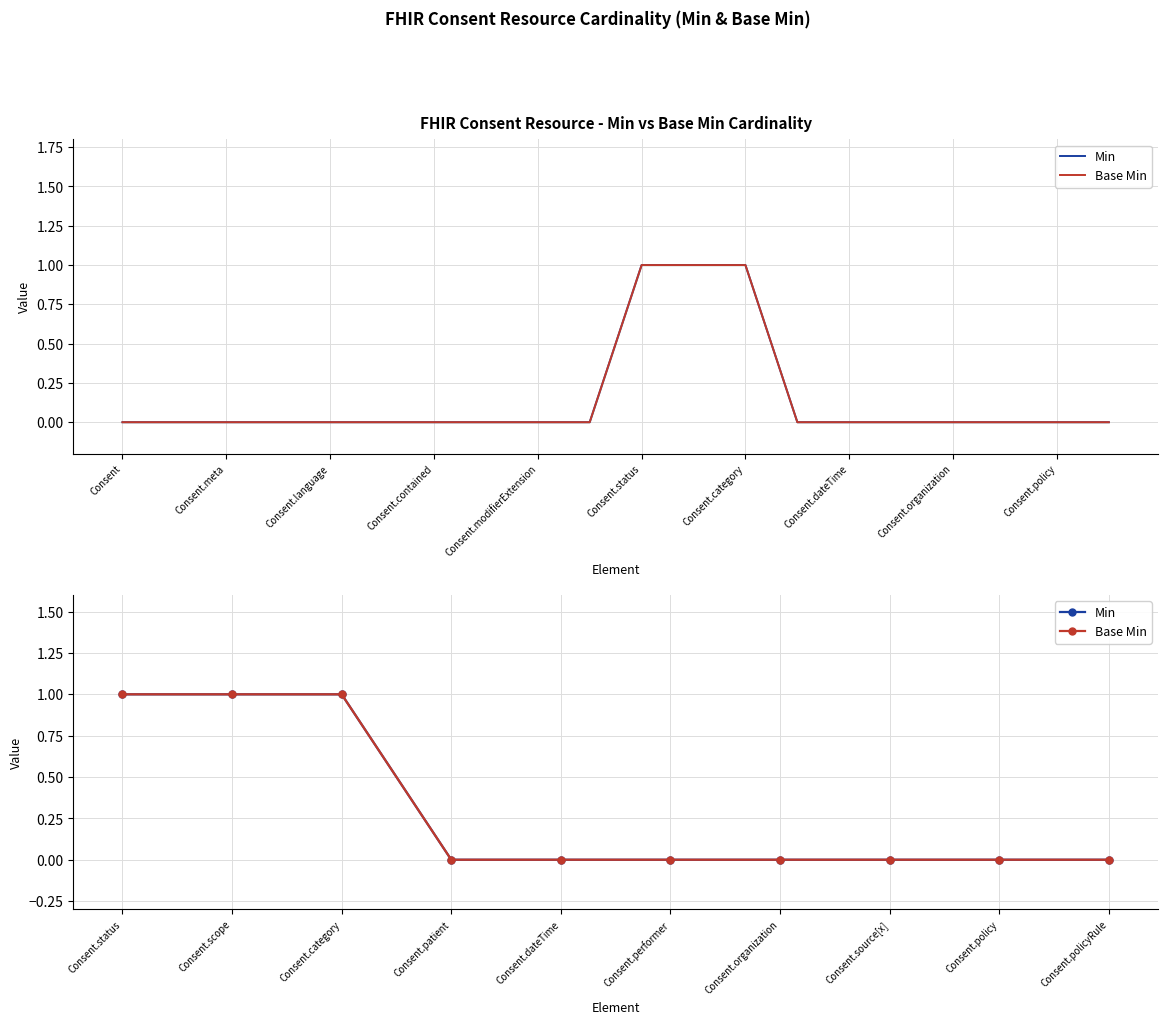

How many values in Min are above zero?

3